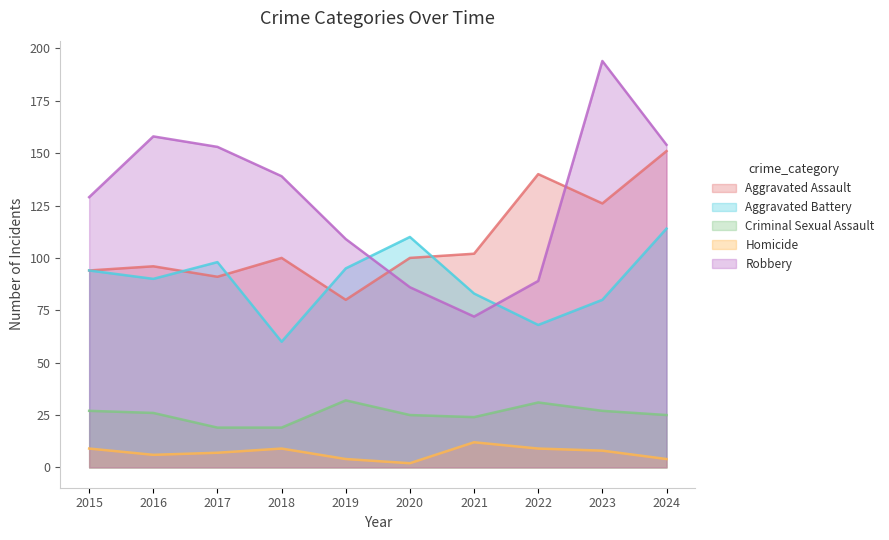

At which label does Criminal Sexual Assault reach its peak?

2019